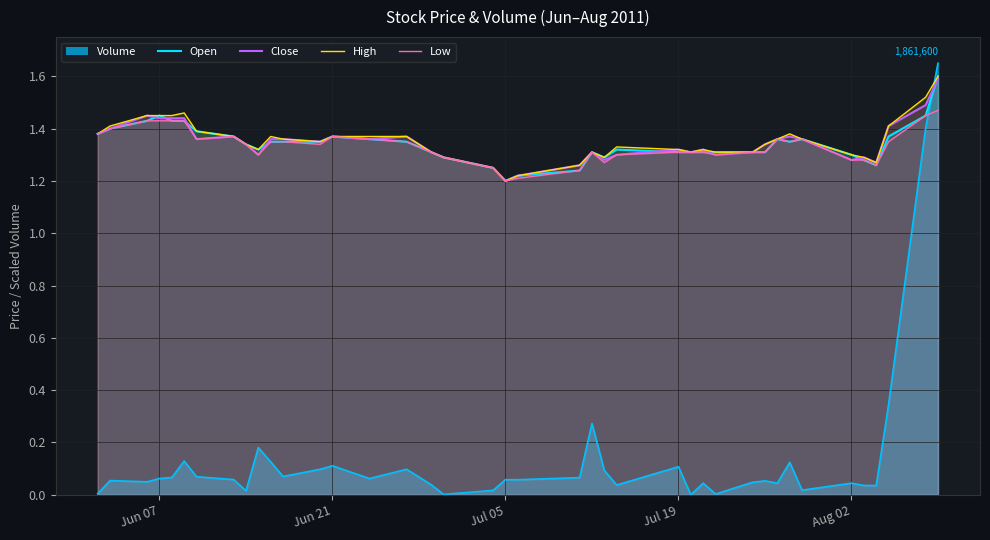

Does the chart display data point markers on the line(s)?

No